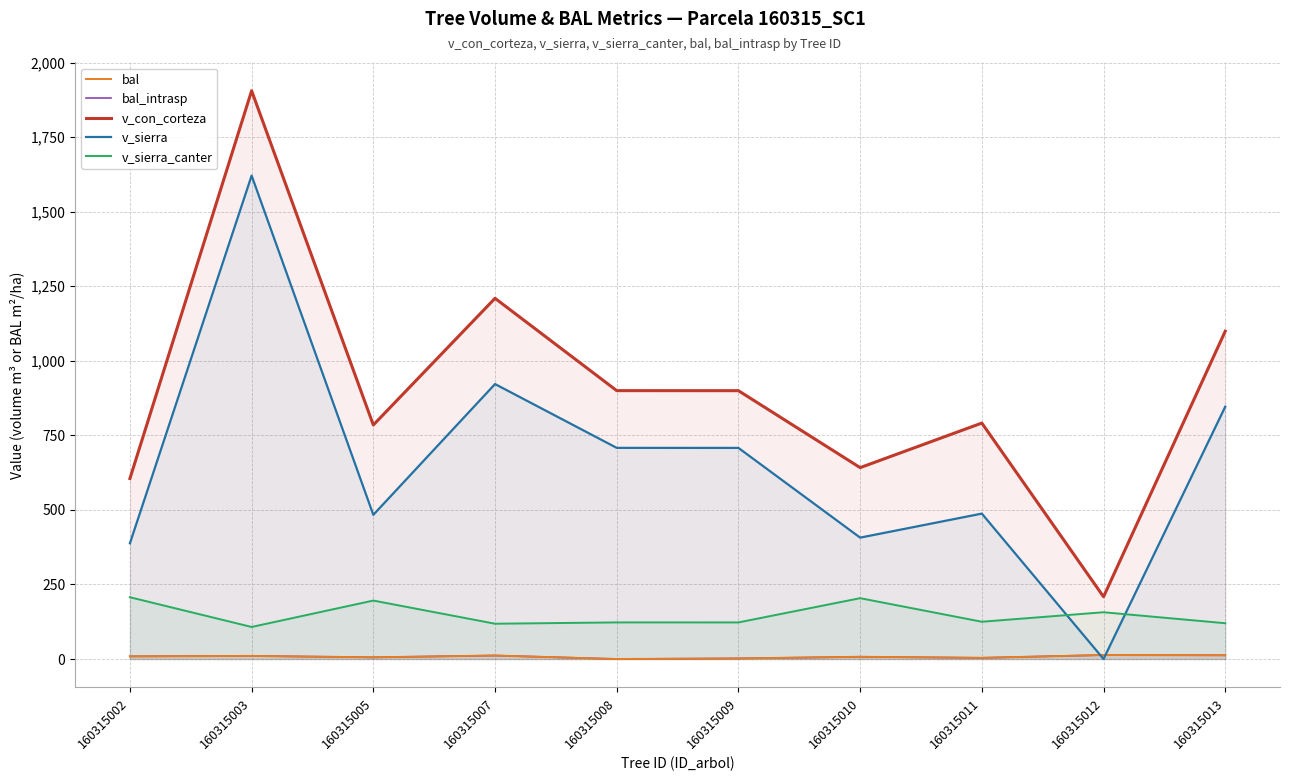

What is the spread (max minus min) of values at 160315003?

1894.9